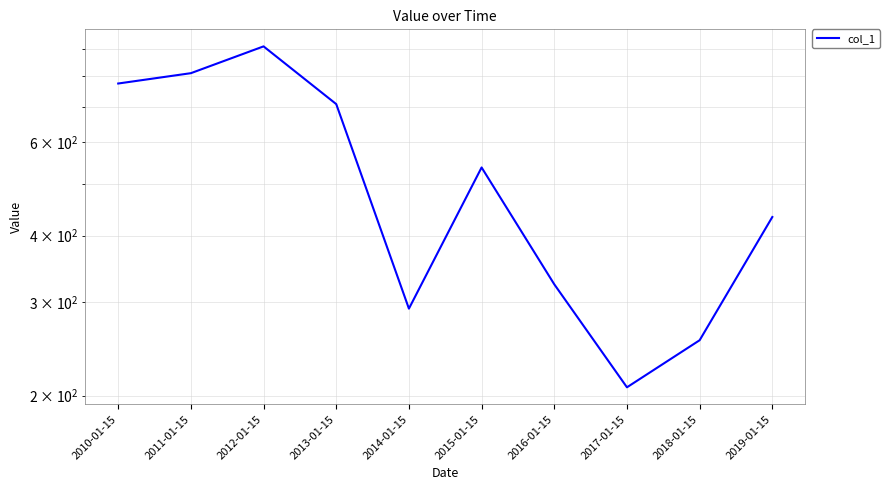

The chart shows a value of 291.6 at 2014-01-15. True or false?

True